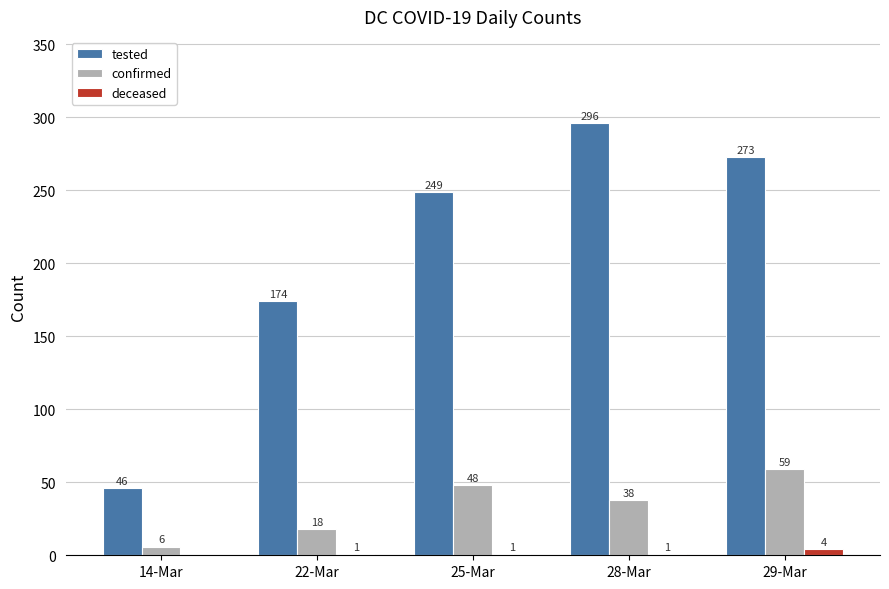

Which series changed the most between 14-Mar and 28-Mar?

tested